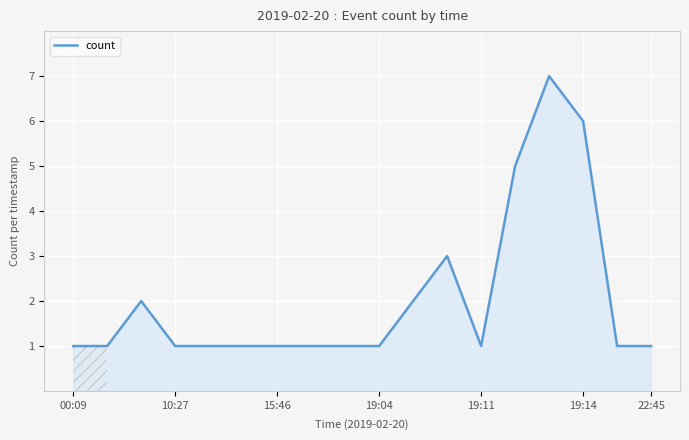

What is the difference between the maximum and minimum values?

6